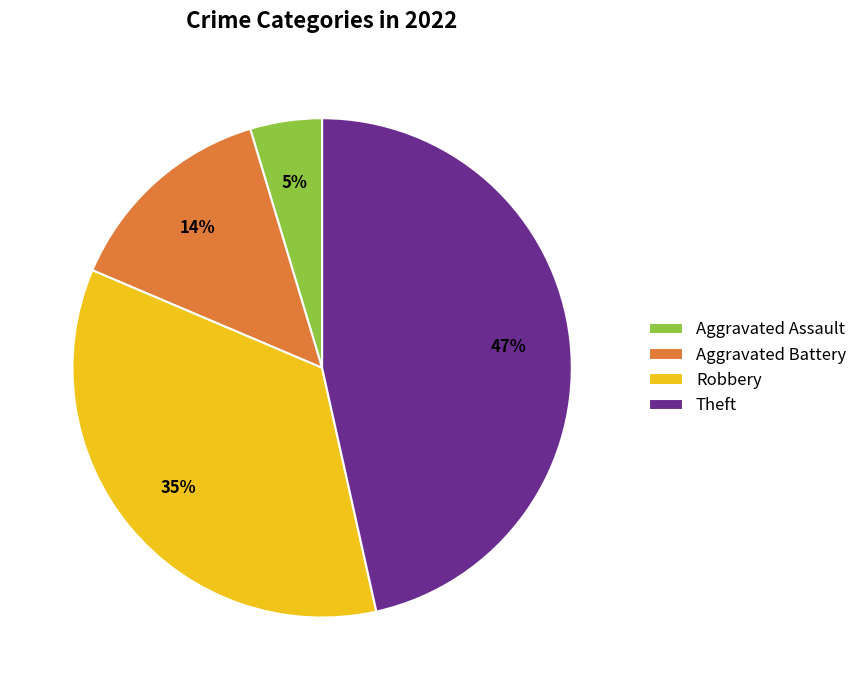

Which slice is the largest?

Theft